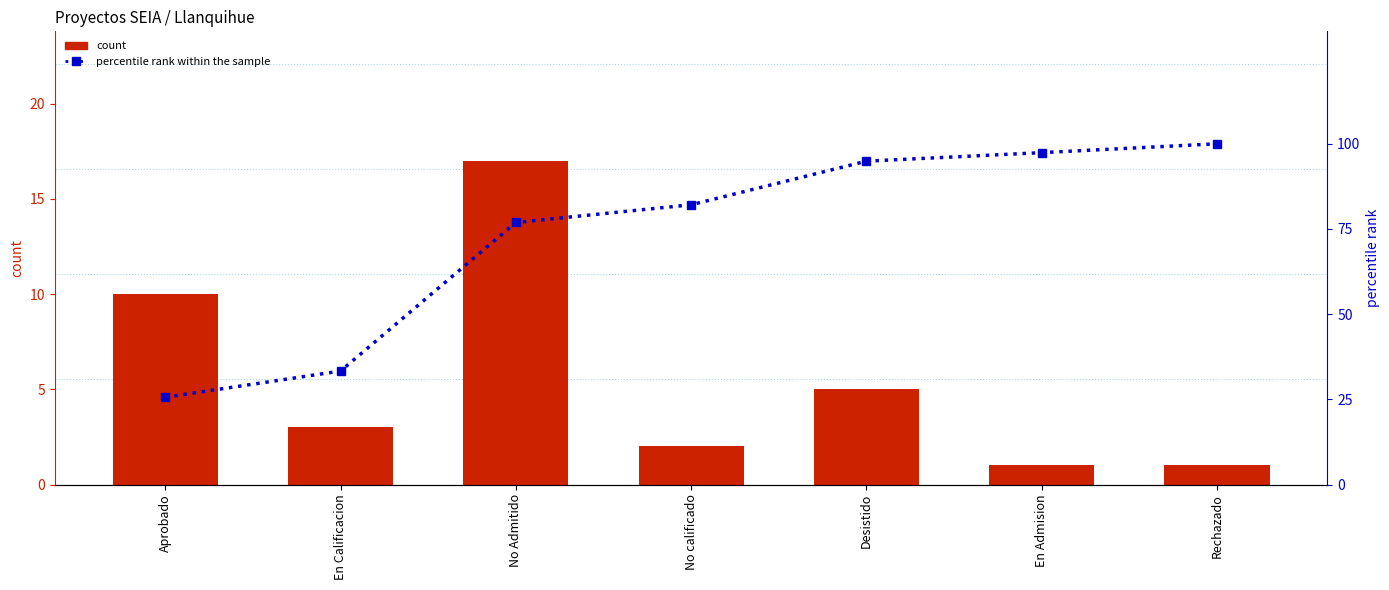

What is the difference between the maximum and minimum values in the percentile rank within the sample series?

74.4